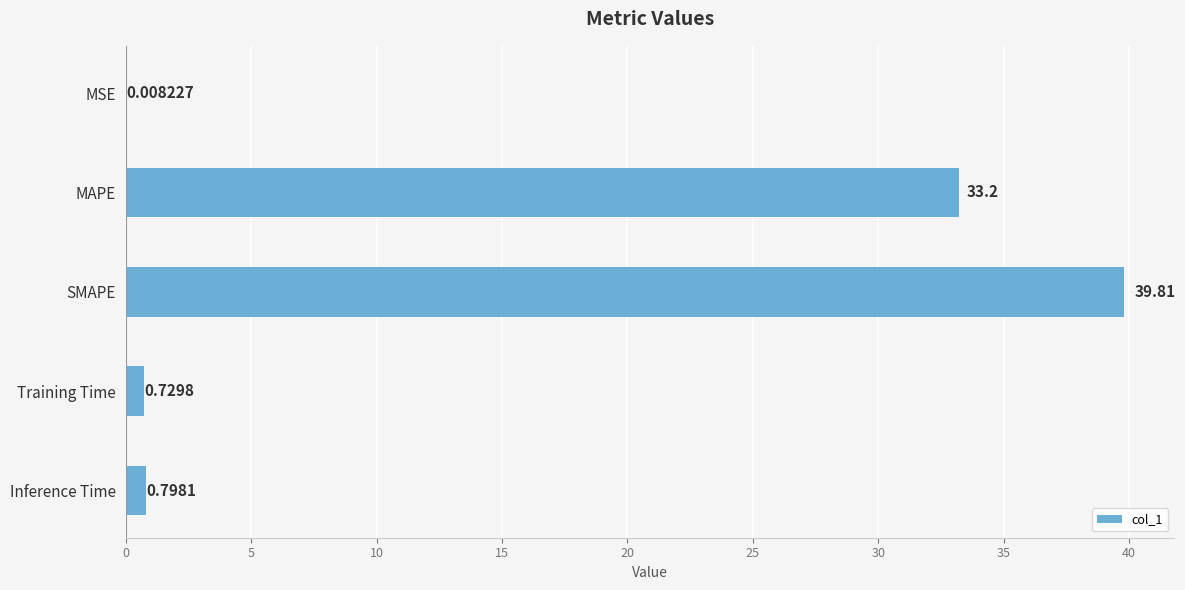

How many data points does each series have?

5